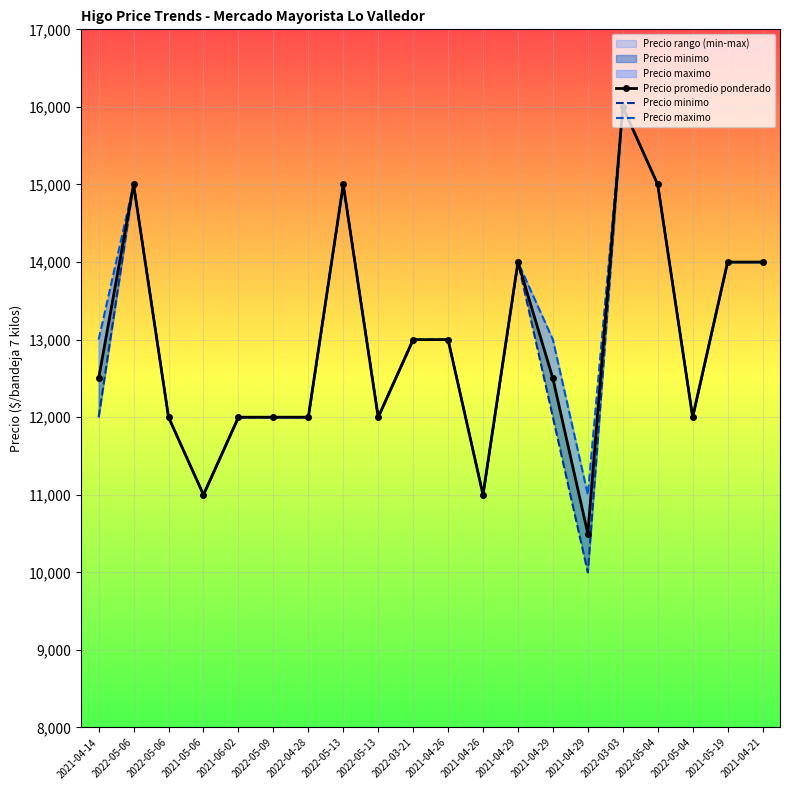

Reading left to right, transcribe all the data shown in this chart.

Precio promedio ponderado: 2021-04-14=12500	2022-05-06=15000	2022-05-06=12000	2021-05-06=11000	2021-06-02=12000	2022-05-09=12000	2022-04-28=12000	2022-05-13=15000	2022-05-13=12000	2022-03-21=13000	2021-04-26=13000	2021-04-26=11000	2021-04-29=14000	2021-04-29=12500	2021-04-29=10500	2022-03-03=16000	2022-05-04=15000	2022-05-04=12000	2021-05-19=14000	2021-04-21=14000
Precio minimo: 2021-04-14=12000	2022-05-06=15000	2022-05-06=12000	2021-05-06=11000	2021-06-02=12000	2022-05-09=12000	2022-04-28=12000	2022-05-13=15000	2022-05-13=12000	2022-03-21=13000	2021-04-26=13000	2021-04-26=11000	2021-04-29=14000	2021-04-29=12000	2021-04-29=10000	2022-03-03=16000	2022-05-04=15000	2022-05-04=12000	2021-05-19=14000	2021-04-21=14000
Precio maximo: 2021-04-14=13000	2022-05-06=15000	2022-05-06=12000	2021-05-06=11000	2021-06-02=12000	2022-05-09=12000	2022-04-28=12000	2022-05-13=15000	2022-05-13=12000	2022-03-21=13000	2021-04-26=13000	2021-04-26=11000	2021-04-29=14000	2021-04-29=13000	2021-04-29=11000	2022-03-03=16000	2022-05-04=15000	2022-05-04=12000	2021-05-19=14000	2021-04-21=14000